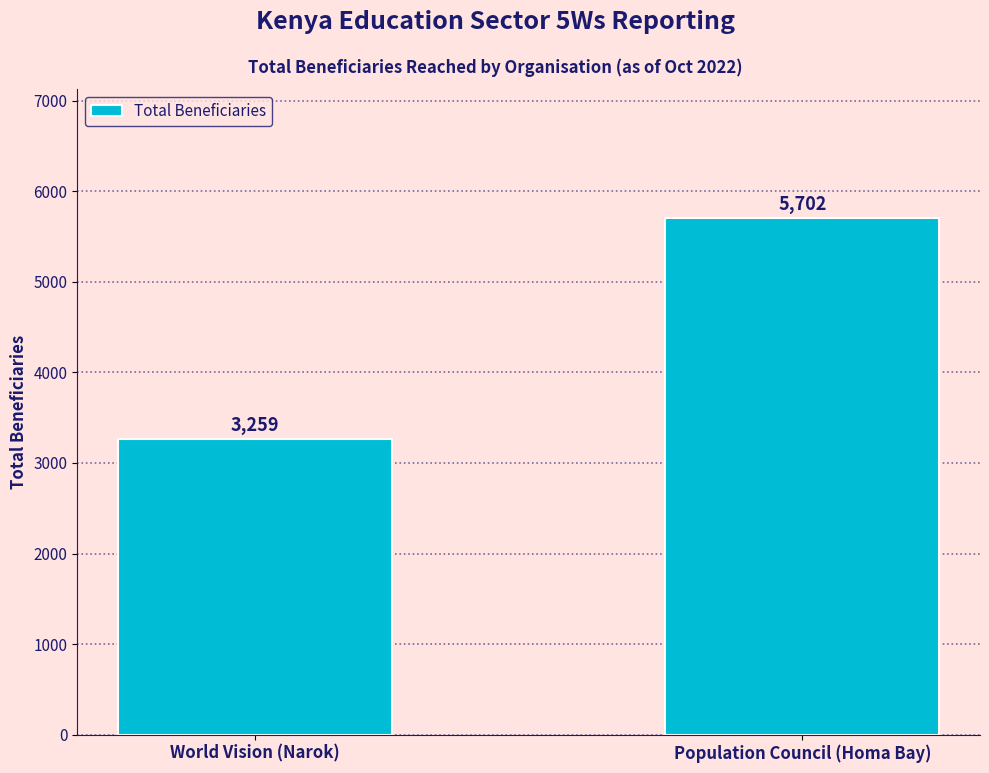

Reading left to right, transcribe all the data shown in this chart.

3259	5702